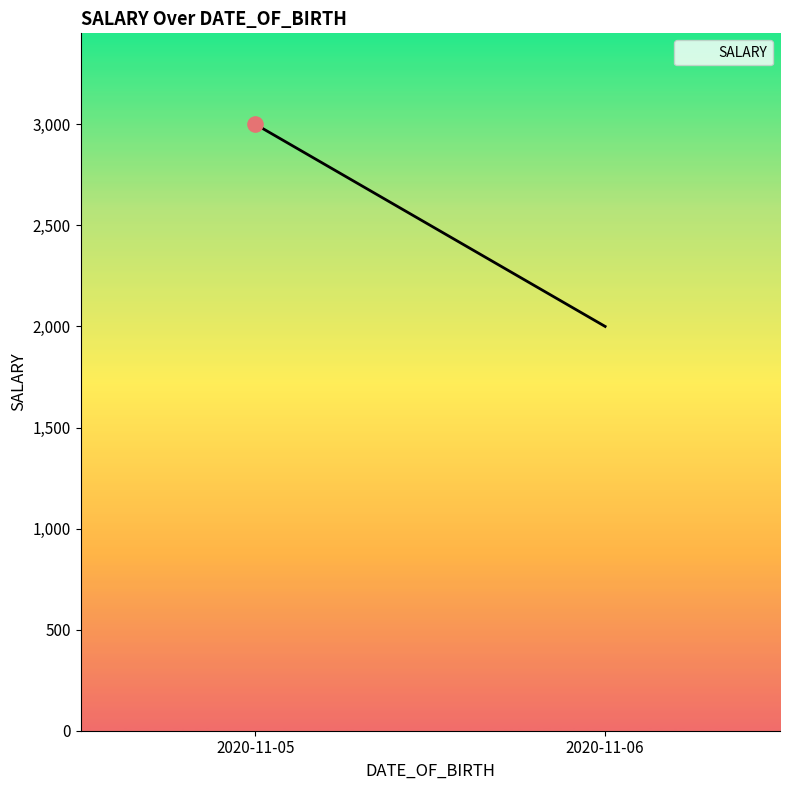

What is the change in value from 2020-11-05 to 2020-11-06?

-1000